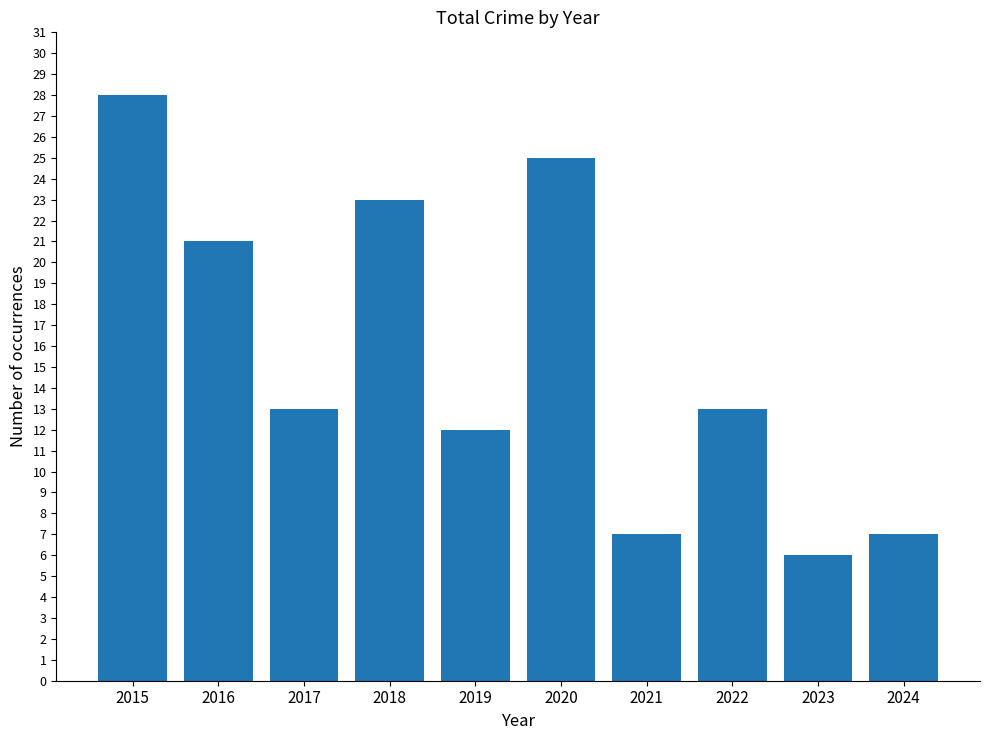

What is the minimum value shown in the chart?

6